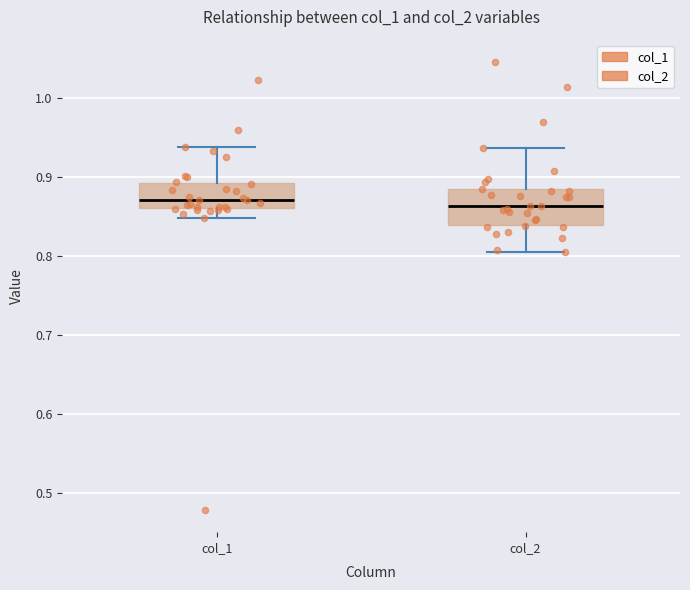

Which box is the tallest, from its lower edge to its upper edge?

col_2